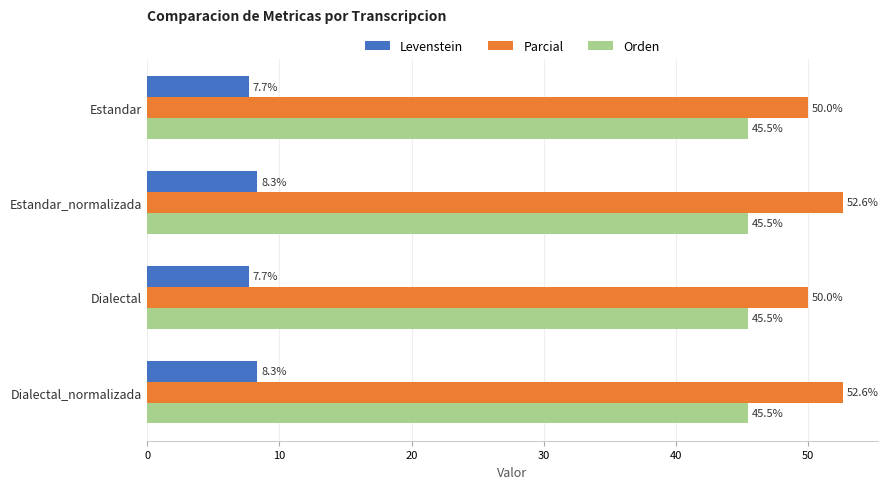

What is the difference between the maximum and minimum values in the Parcial series?

2.6